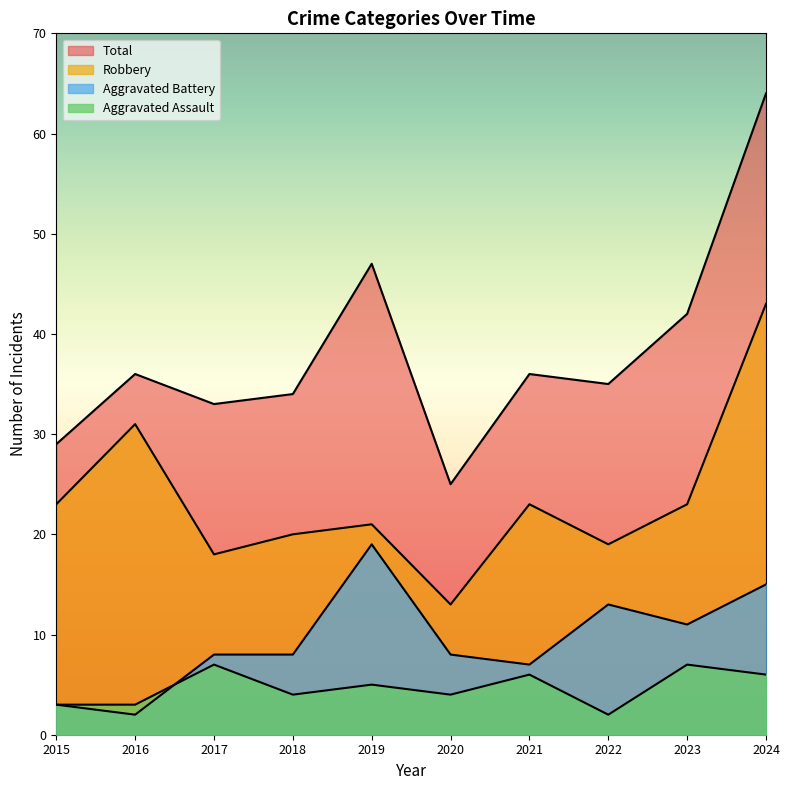

Where is the first local maximum for Aggravated Assault?

2017